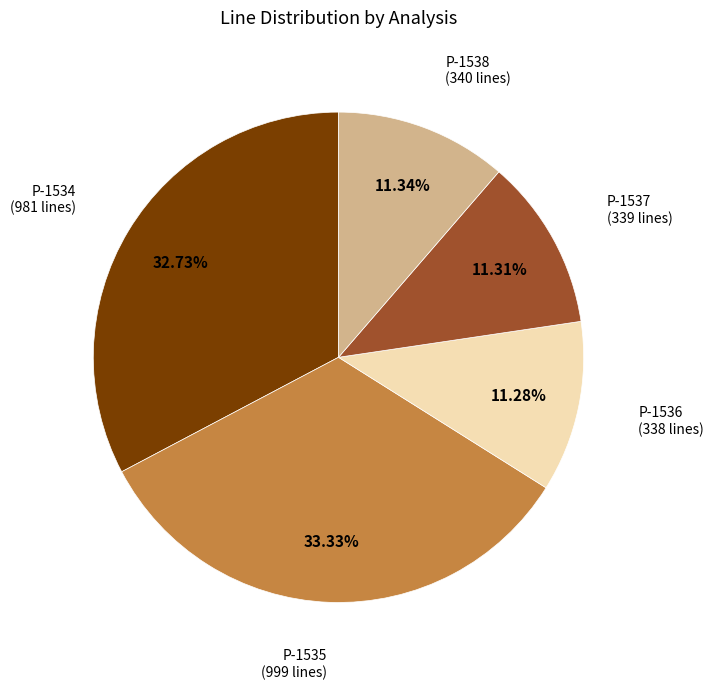

Is there a majority slice in this chart?

No